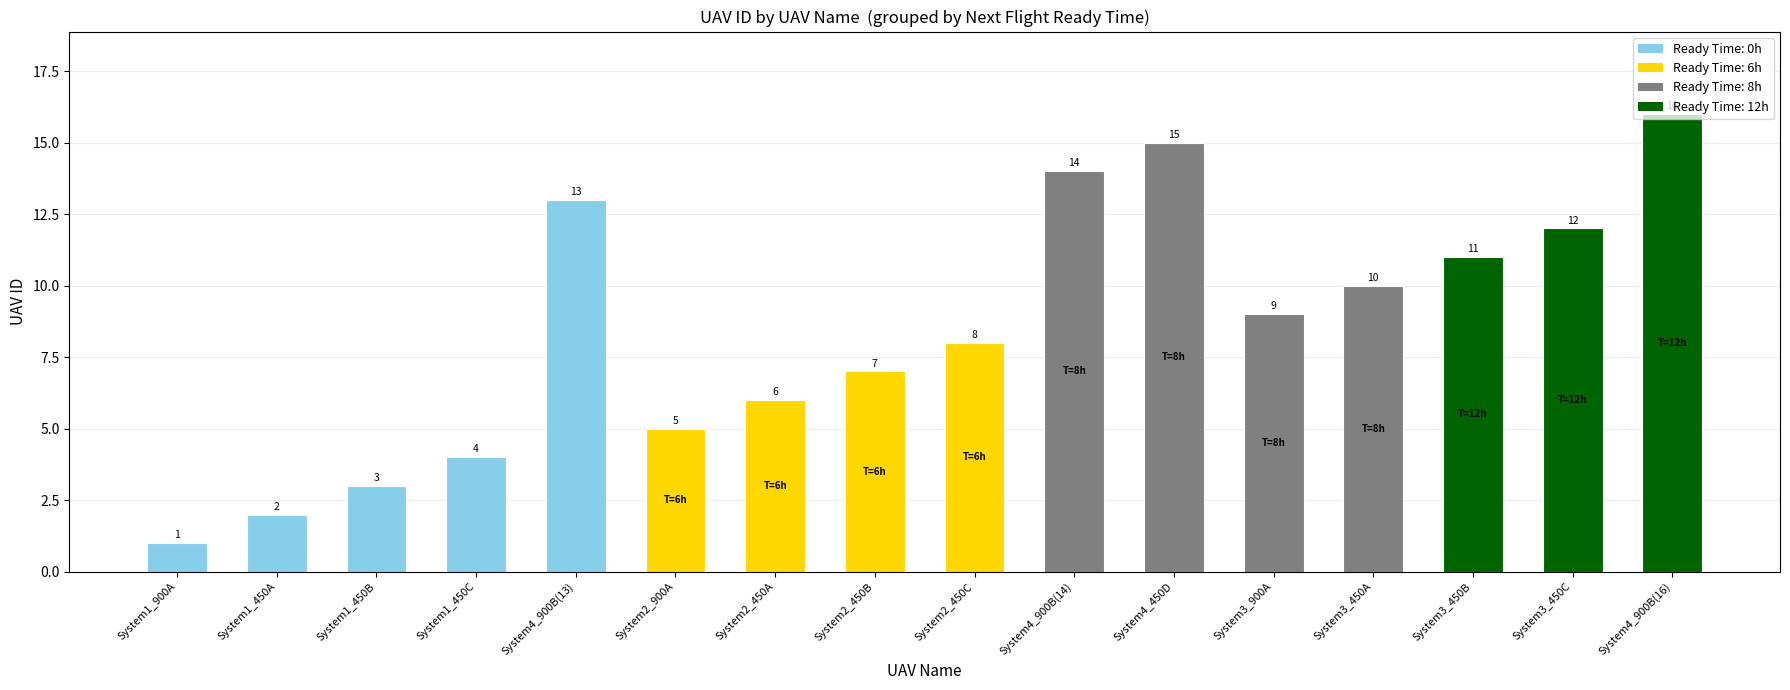

How many bars are there in total?

16